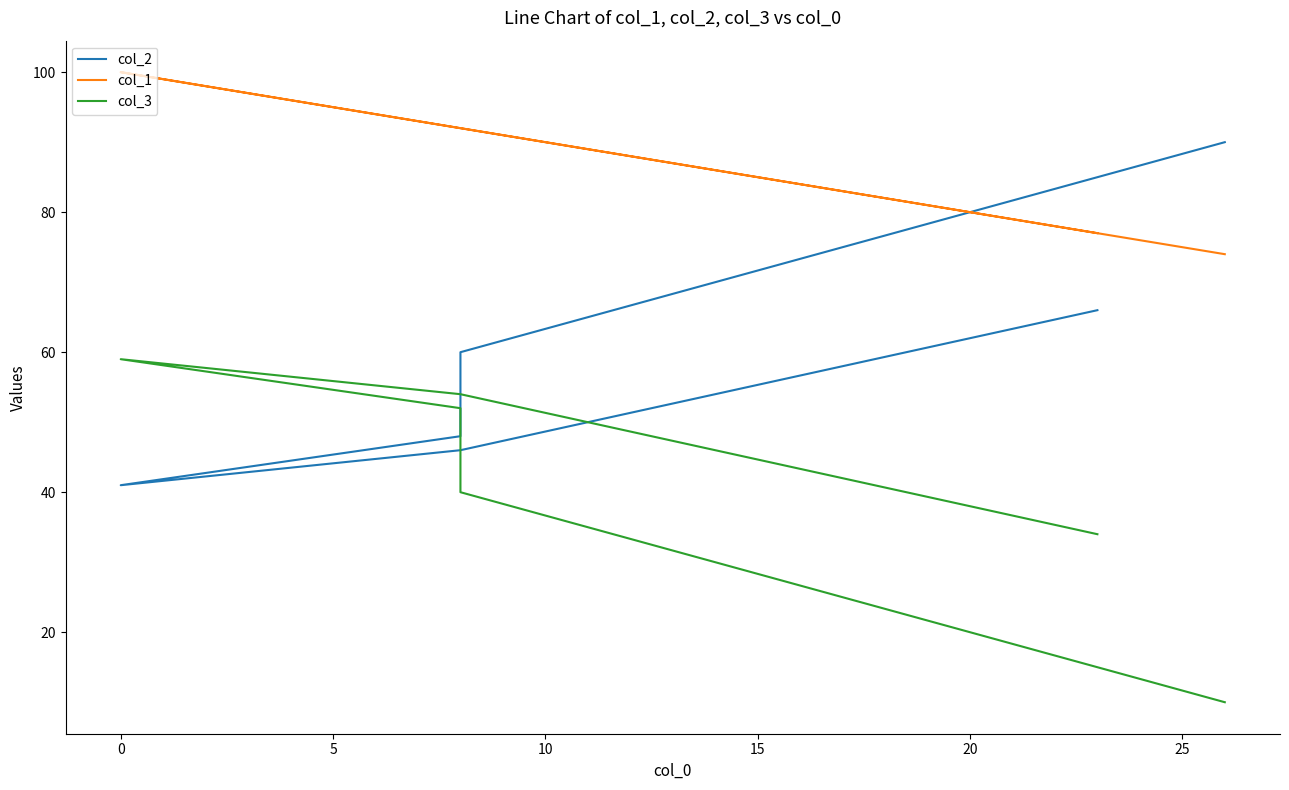

Is it true that col_3 equals 70 at 5?

False